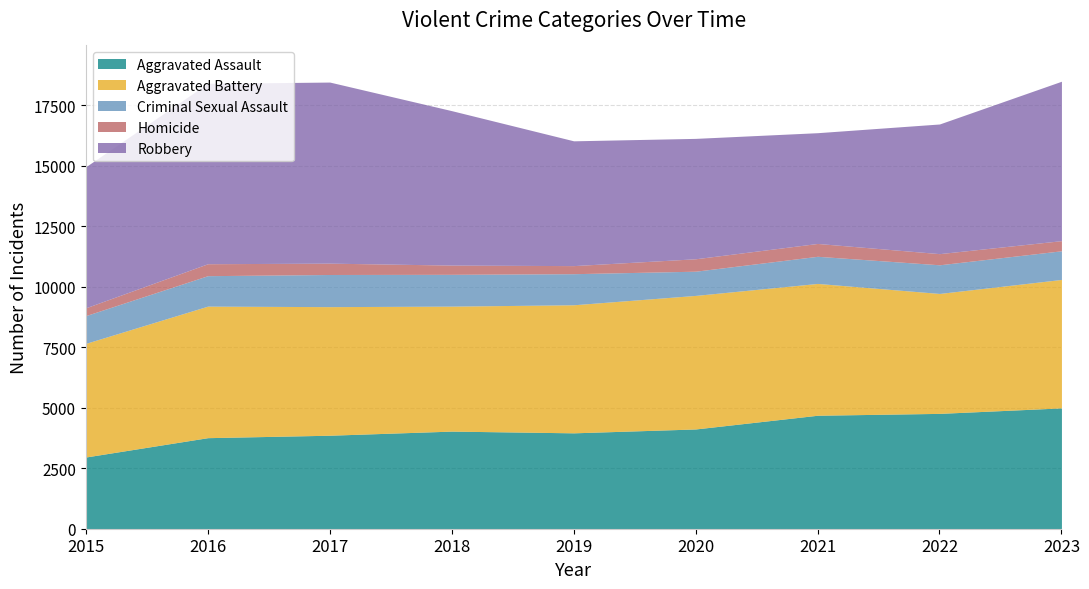

The value of Robbery at 2016 is 7459. True or false?

True